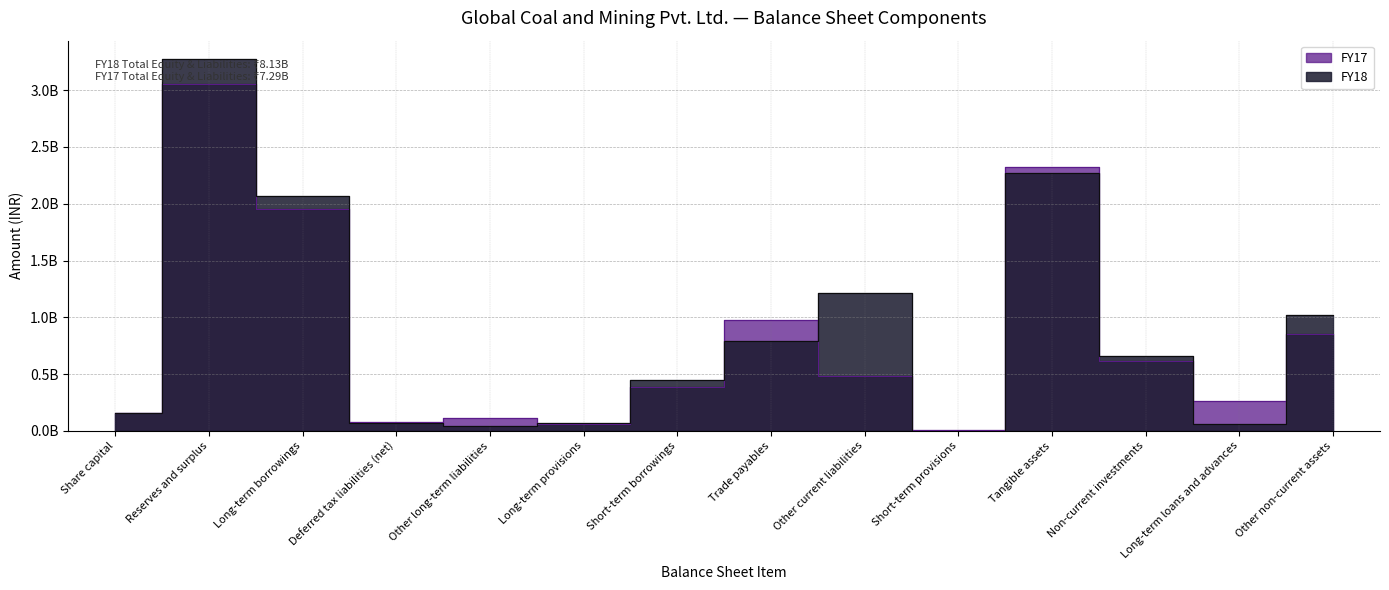

What is the difference between the second highest and minimum values in the FY18 series?

2270848000